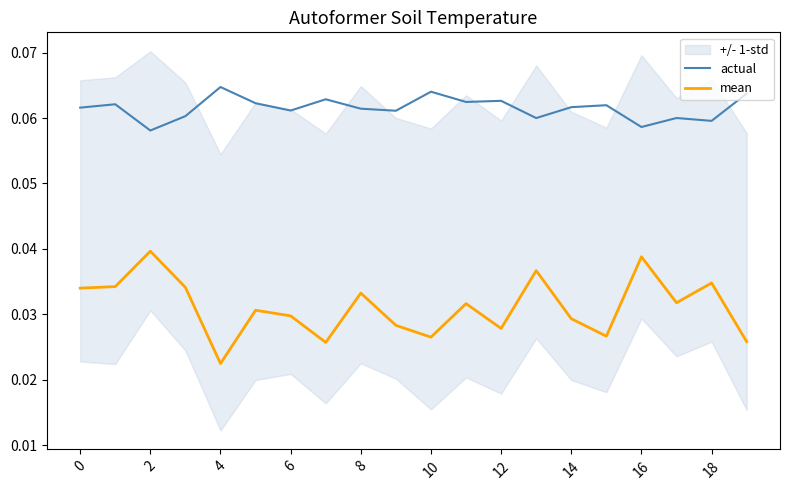

What are all the series names shown in the legend?

actual, mean